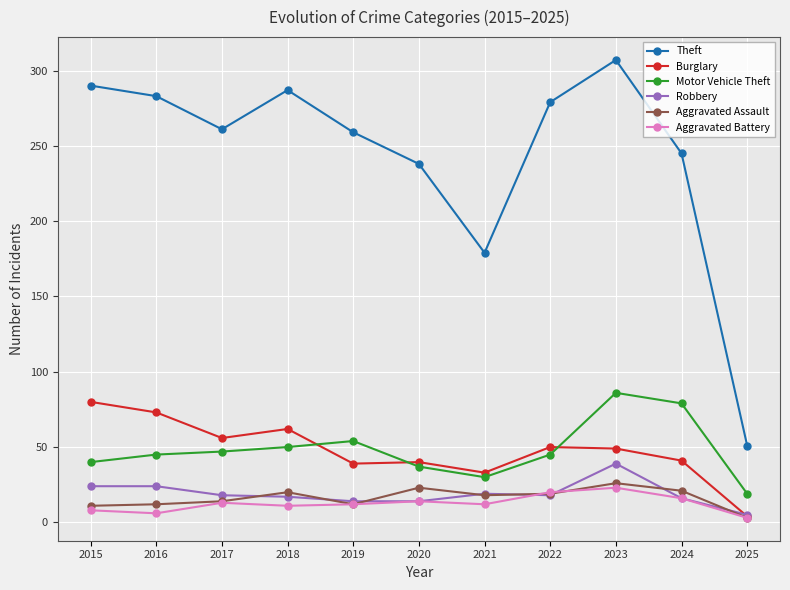

List the series in order of their peak value, highest first.

Theft, Motor Vehicle Theft, Burglary, Robbery, Aggravated Assault, Aggravated Battery